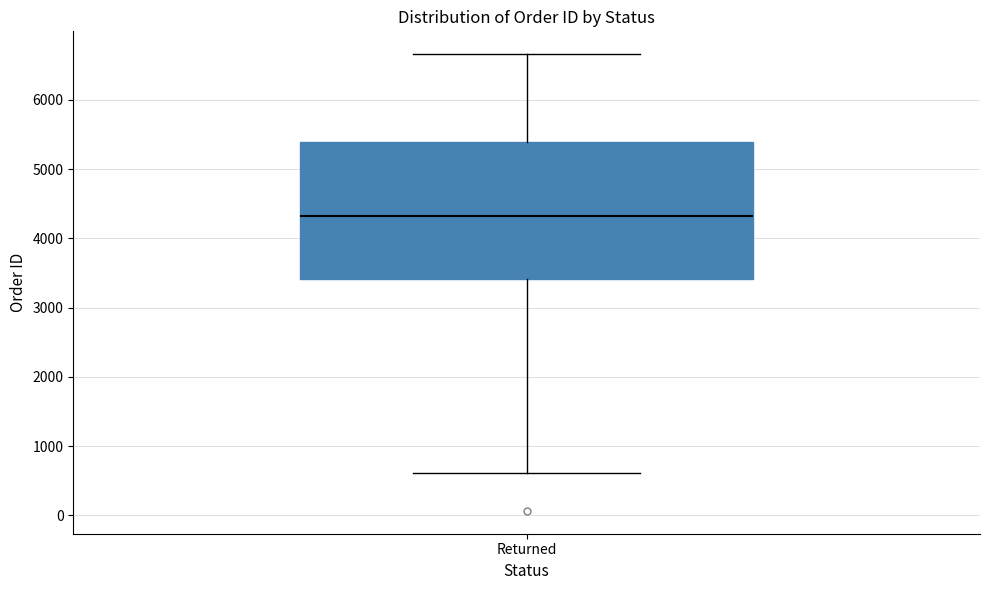

Transcribe this box plot: give where the median line is, the range the box spans, and where the two whiskers end, as read against the y-axis. The values are not printed on the chart, so give them approximately, as read against the axis.

median 4300, box 3400 to 5400, whiskers 600 to 6700